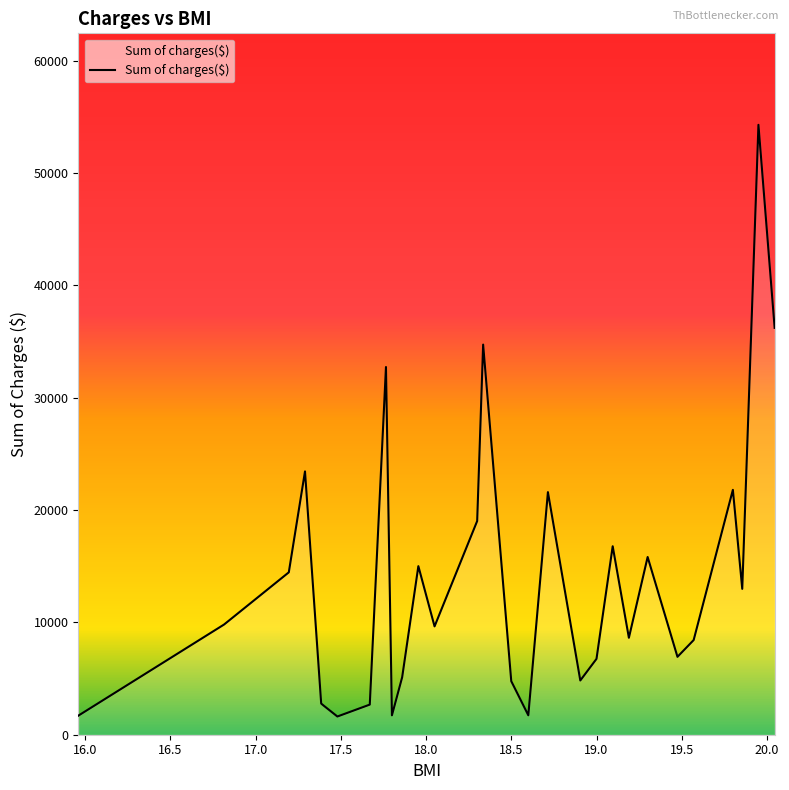

What is the difference between the maximum and minimum values?

52673.8